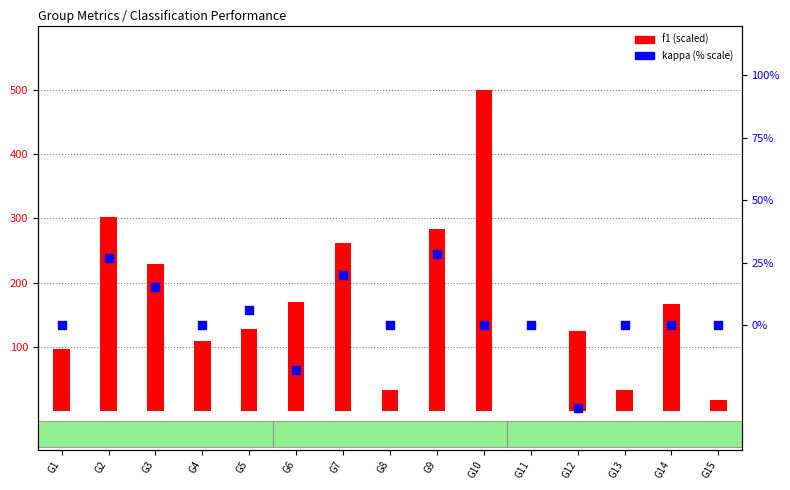

What are all the series names shown in the legend?

f1, kappa